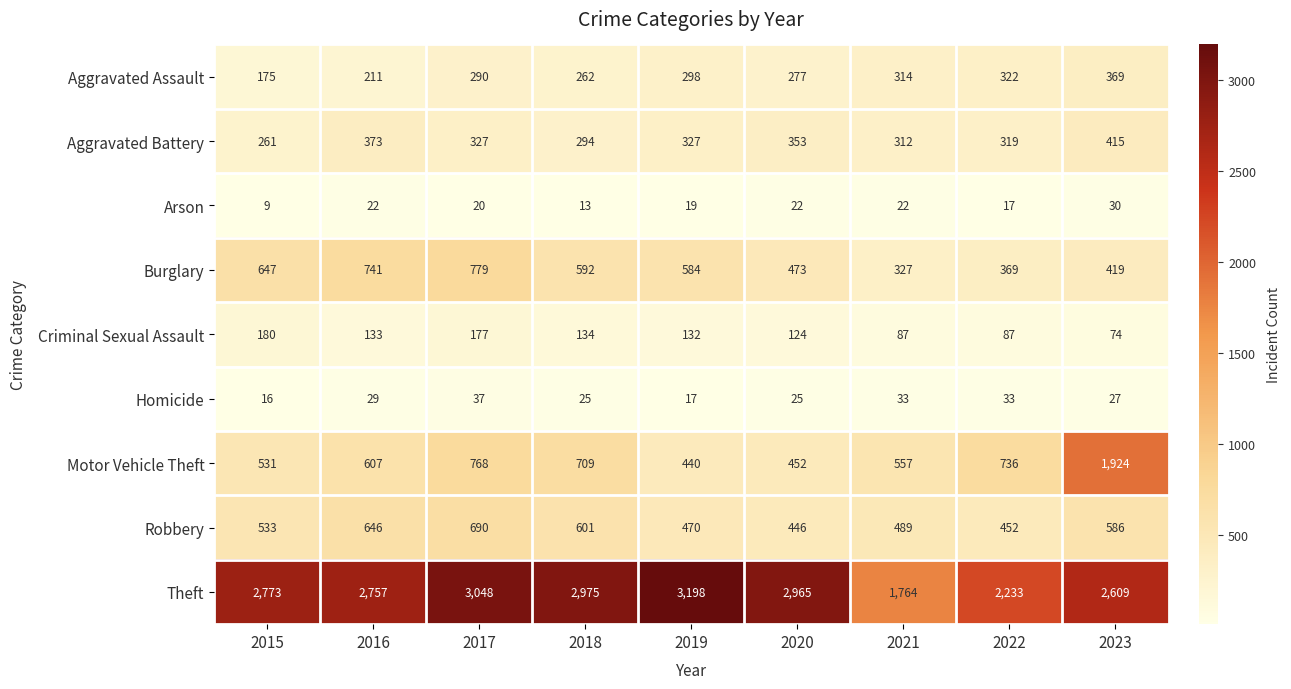

What is the spread (max minus min) of values at 2023?

2582